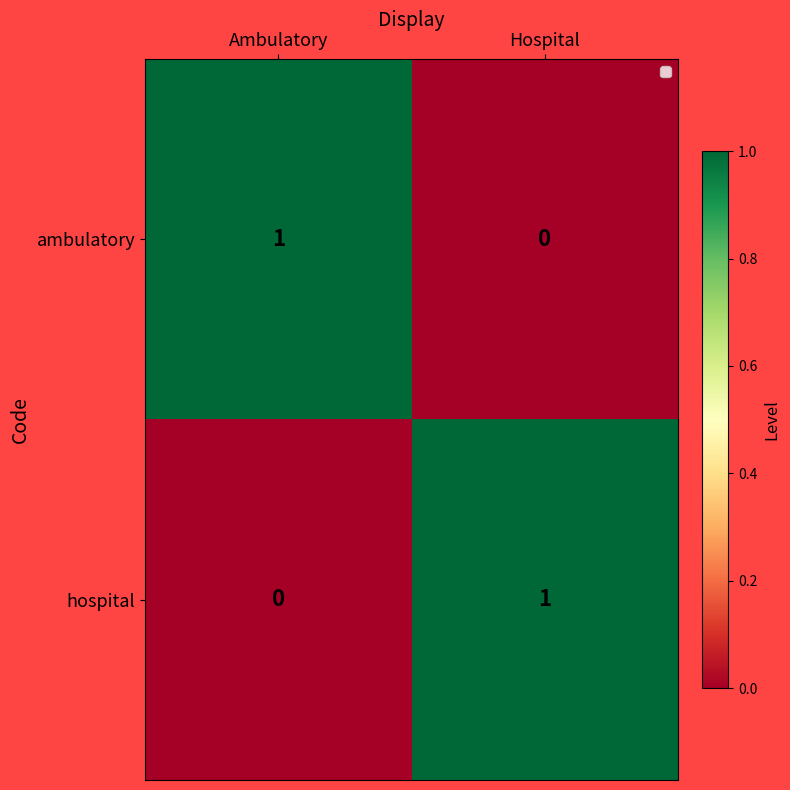

Rank the series at Hospital from highest to lowest value.

hospital, ambulatory